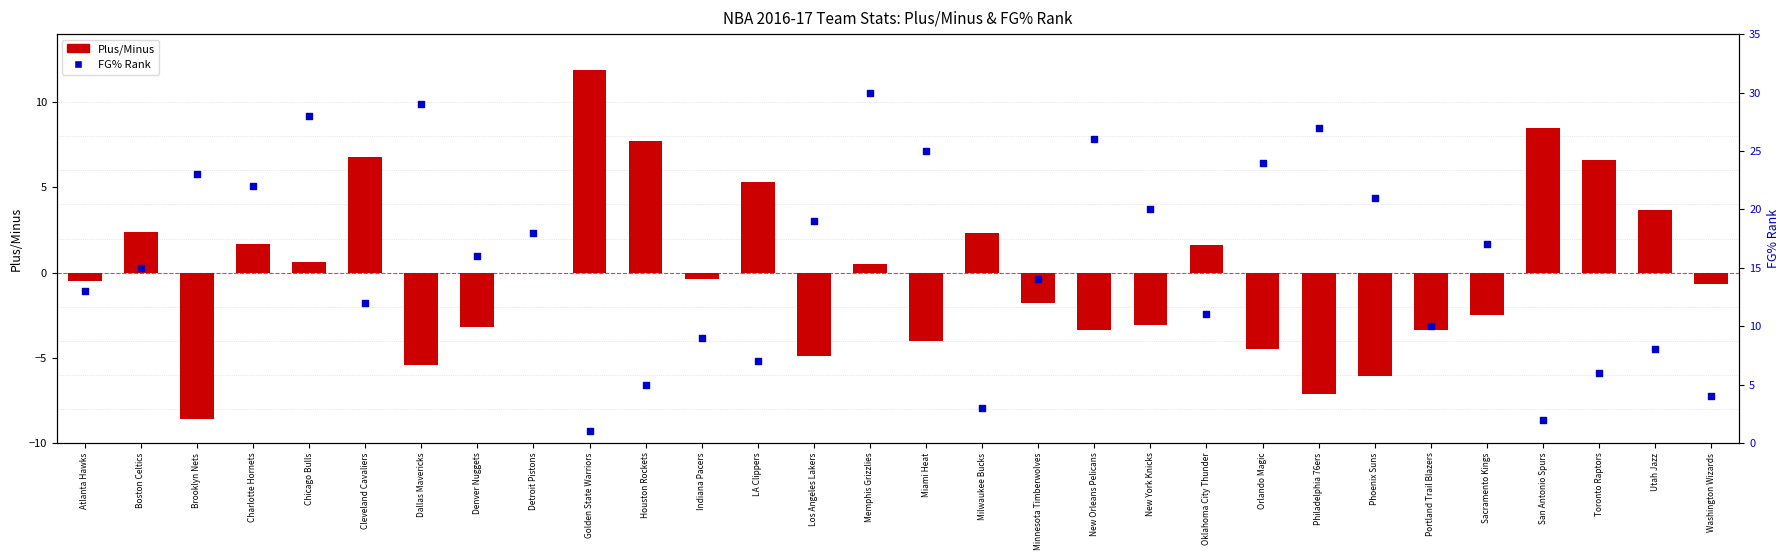

What is the total value across all series at Minnesota Timberwolves?

12.2